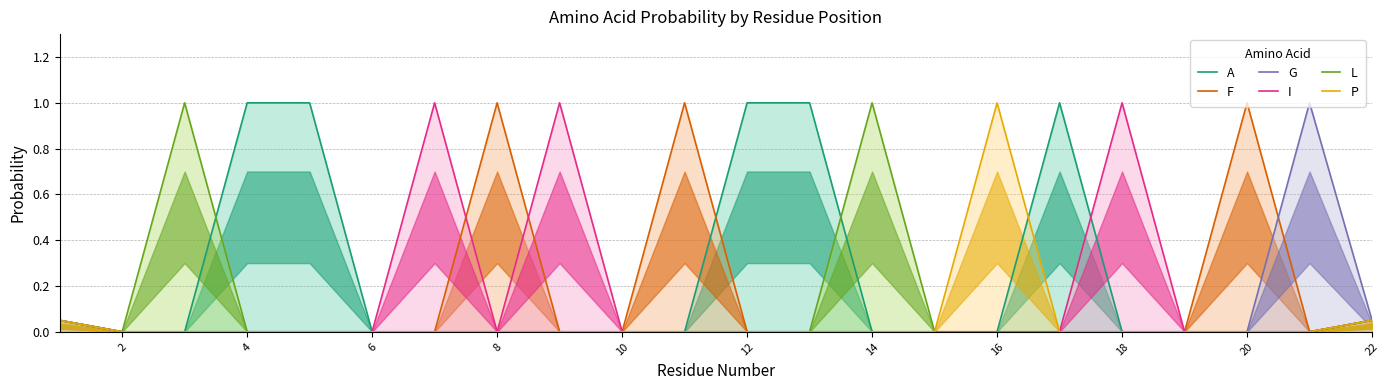

Is it true that L equals 0.5 at 2?

False